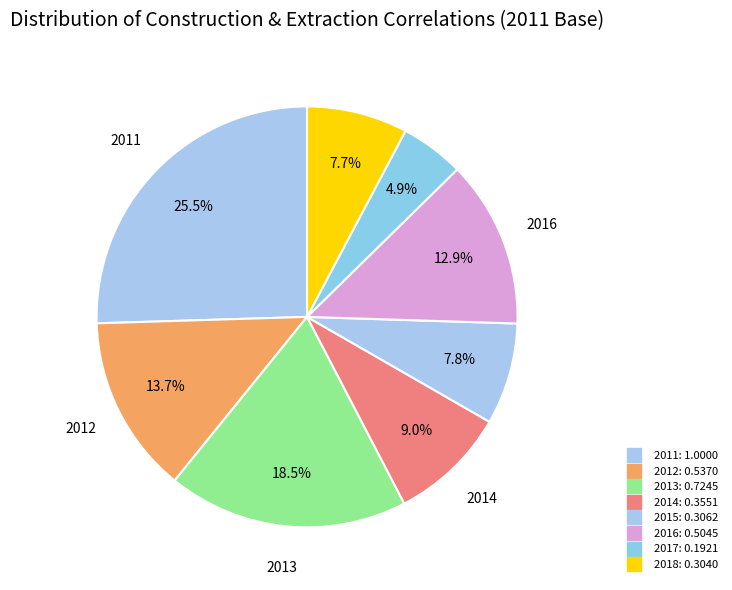

Which category has the smallest portion of the pie?

2017